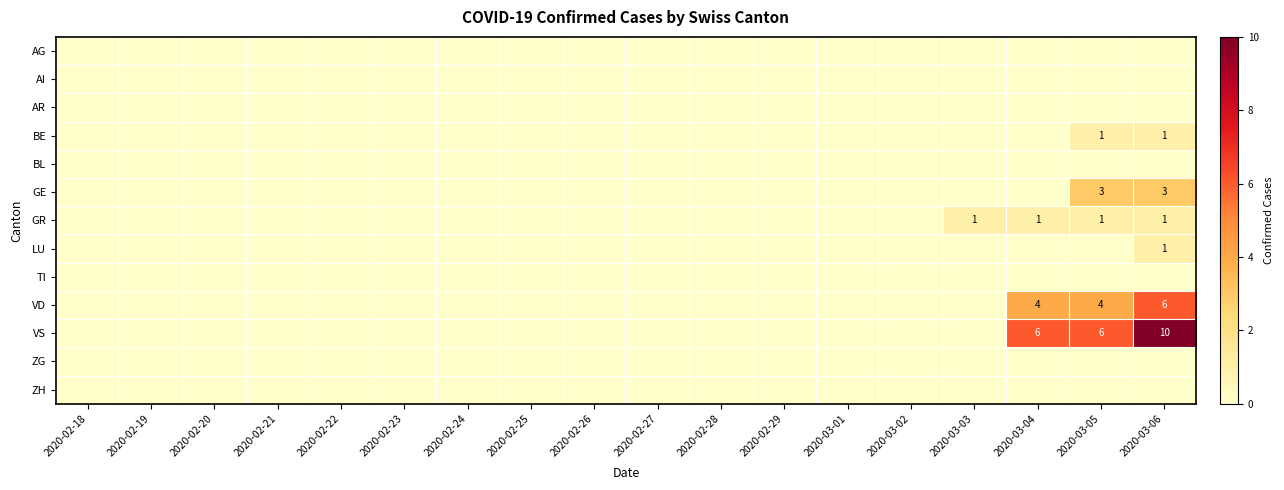

Which has a higher value, 2020-02-27 or 2020-02-19?

2020-02-27